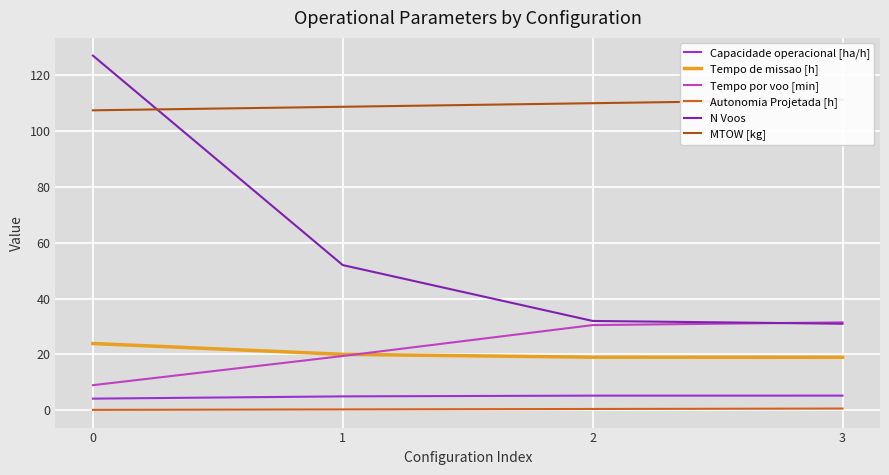

What is the difference between the MTOW [kg] values at 2 and 3?

1.3